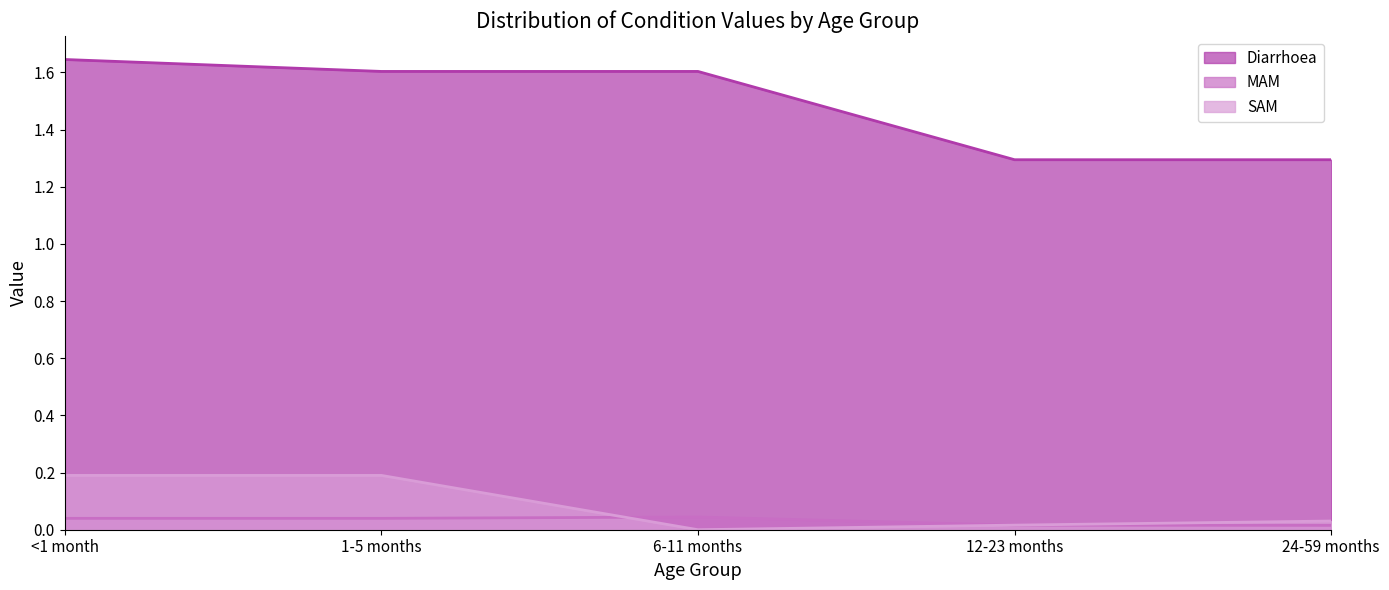

What is the highest value of the Diarrhoea series?

1.6